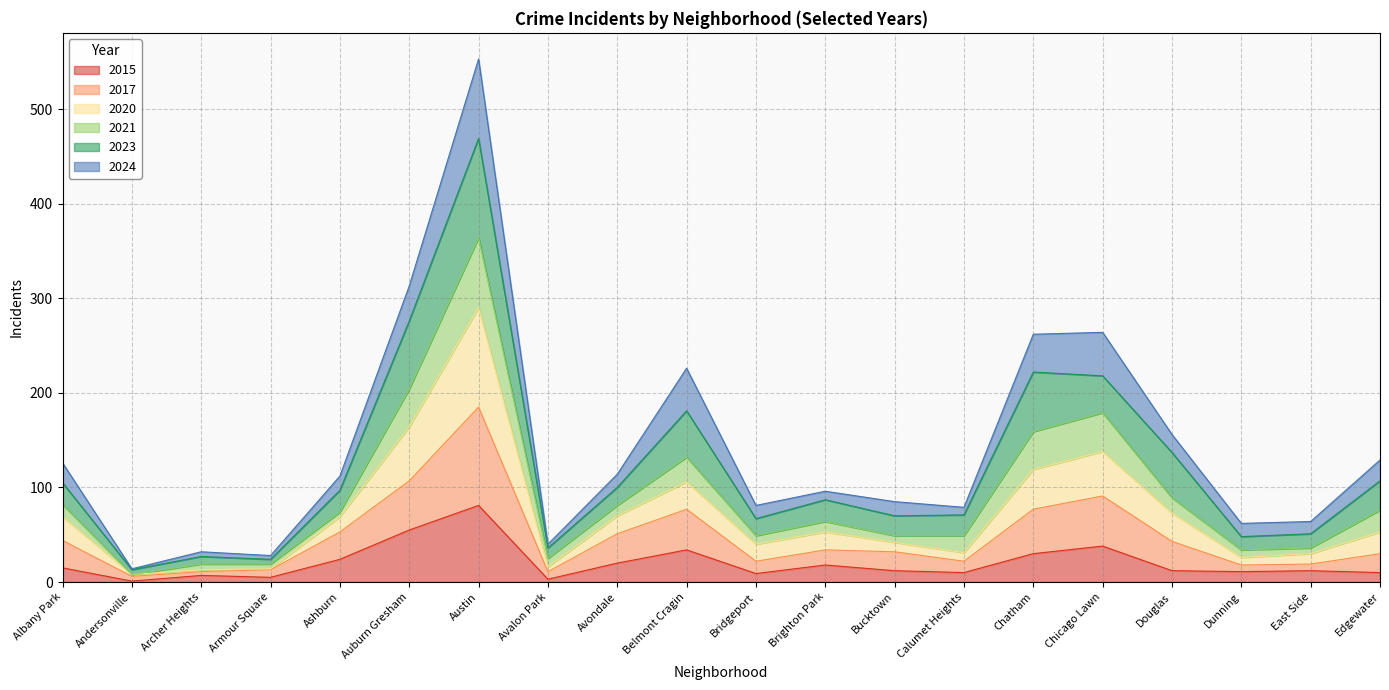

At which category does 2015 reach its first local valley?

Andersonville